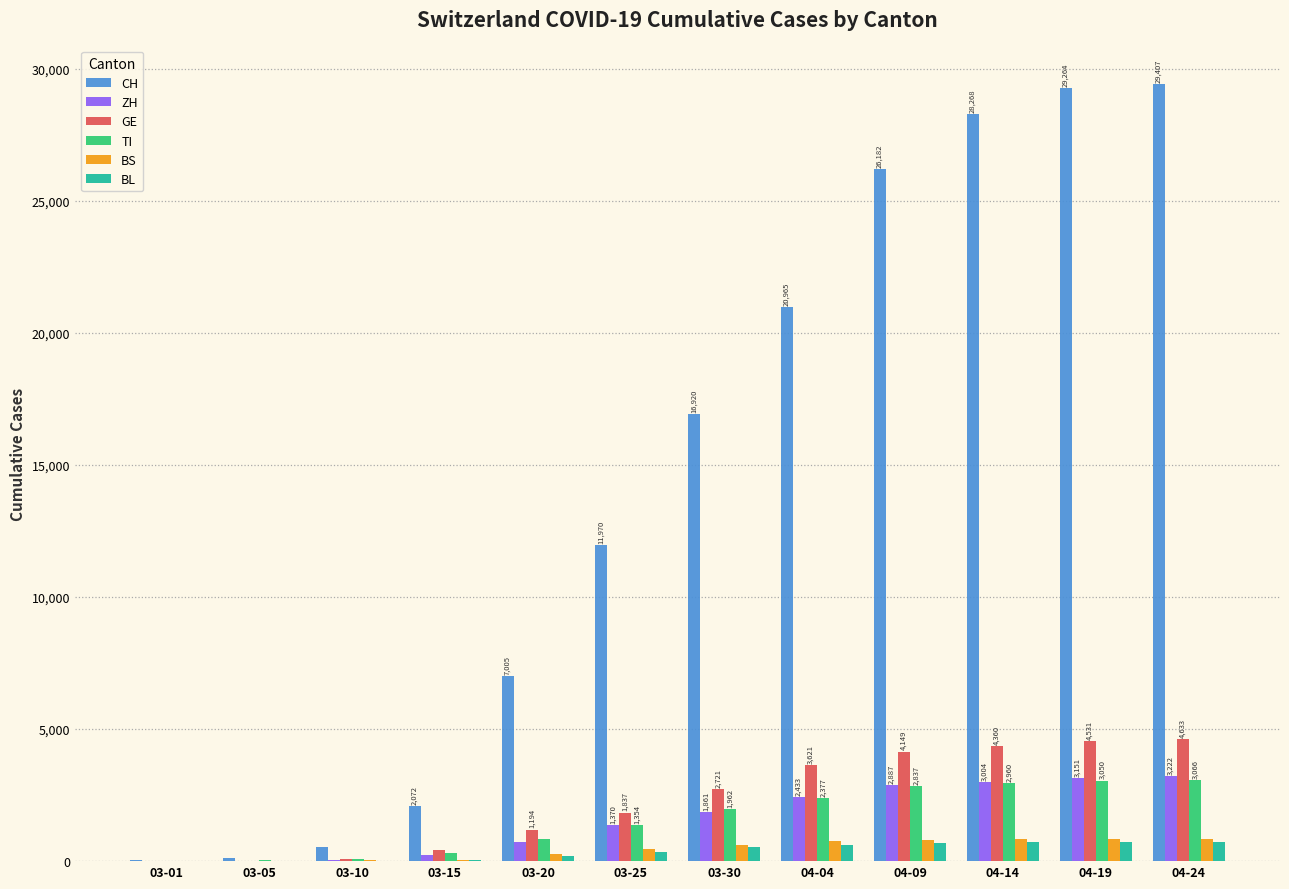

What is the sum of all BL values?

4623